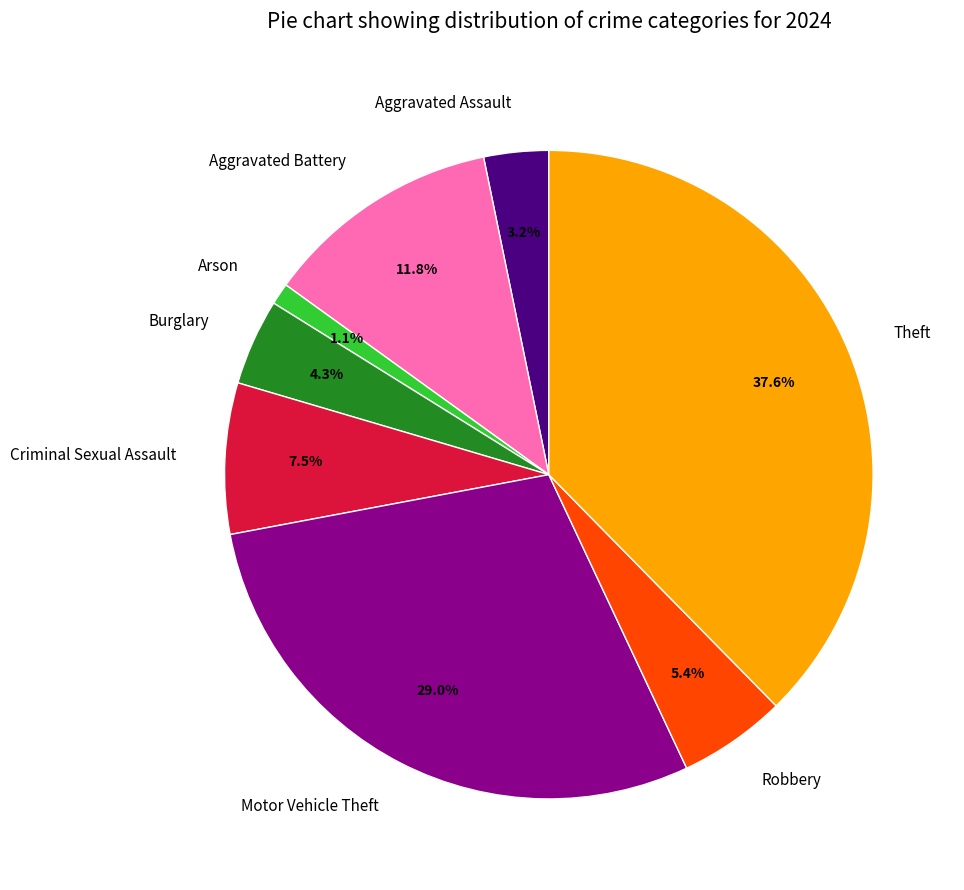

Is there any slice that represents more than half of the pie?

No